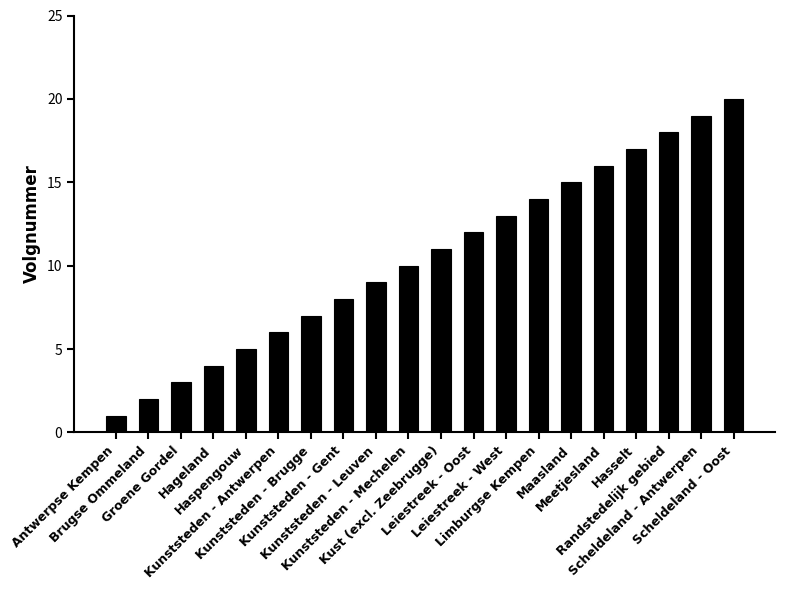

What is the difference between the second highest and minimum values?

18